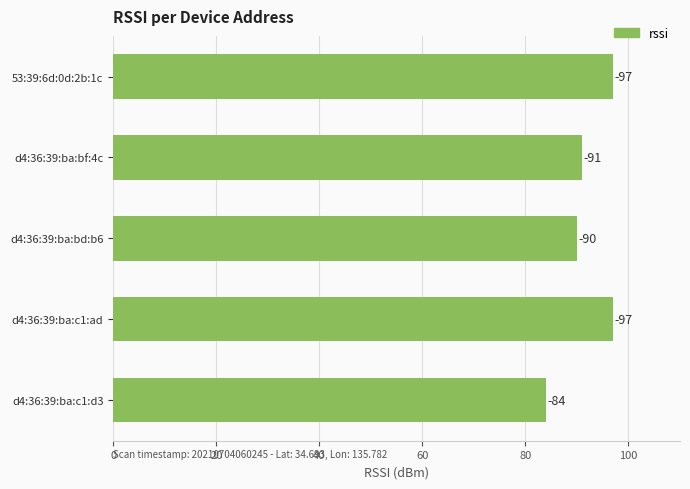

Are the bars horizontal?

Yes